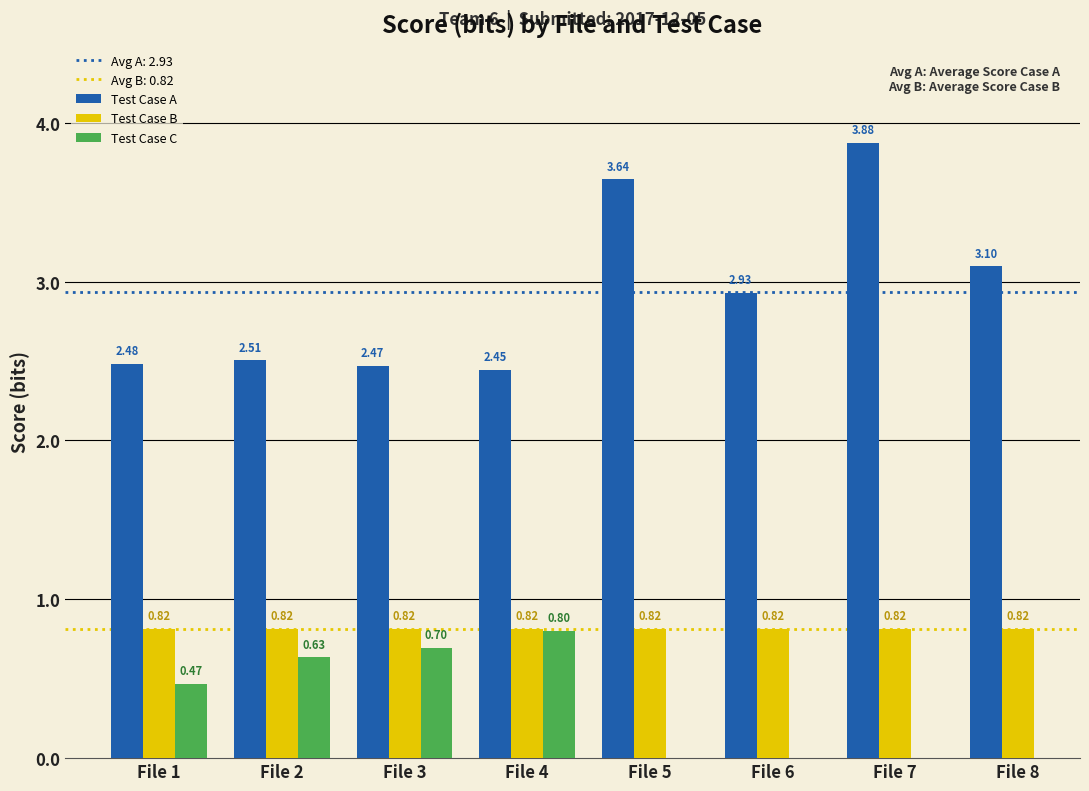

What is the difference between the Test Case A values at File 4 and File 8?

0.7